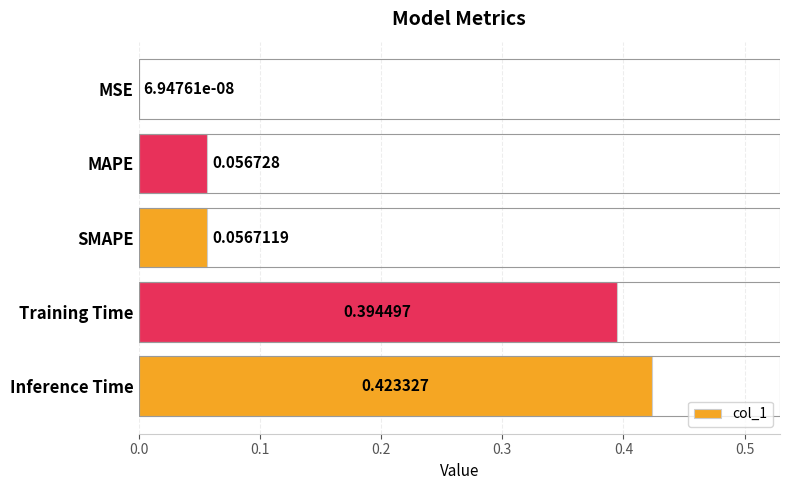

What is the change in value from MSE to SMAPE?

+0.1